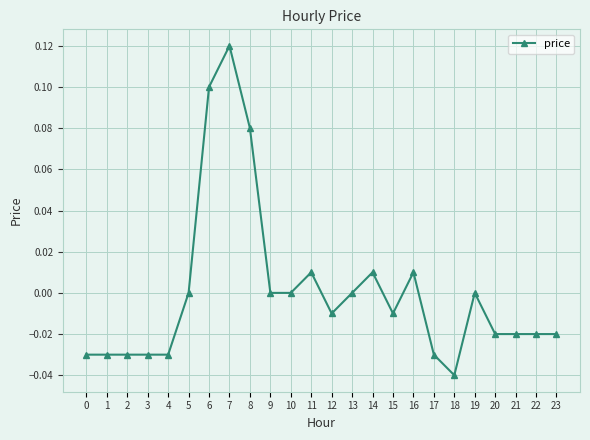

Between 10 and 0, which is larger?

10